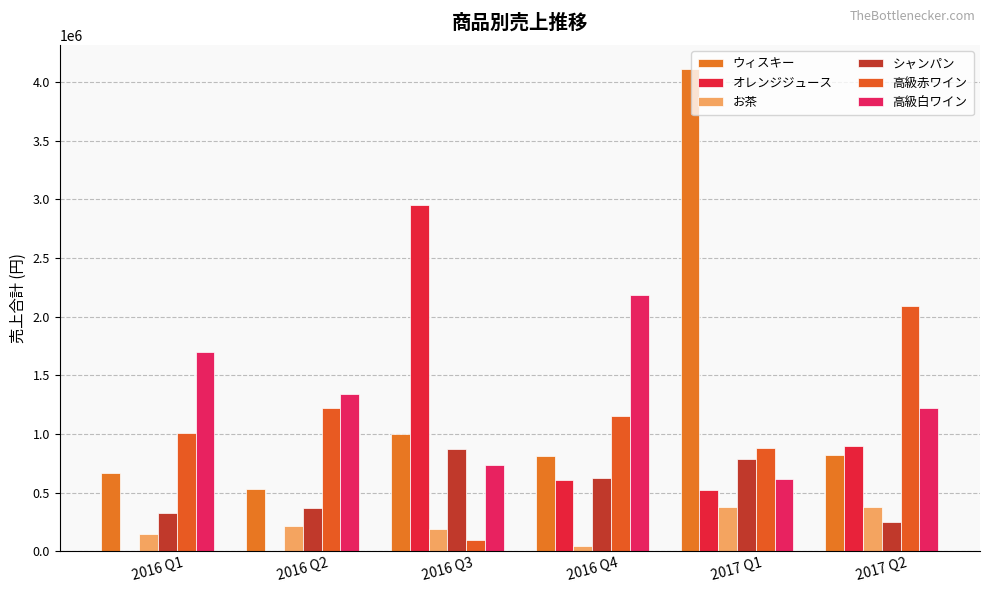

What is the average value of the ウィスキー series?

1324250